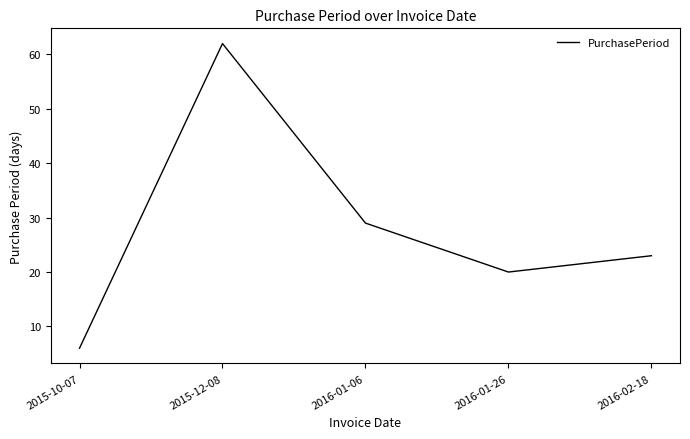

What position from the left is 2016-01-26?

4